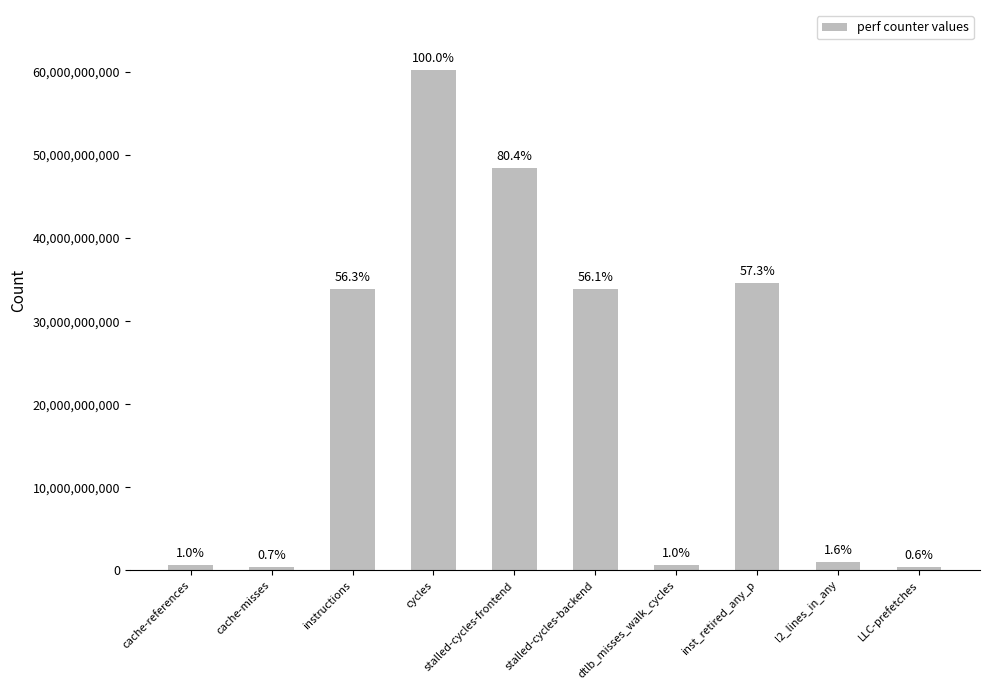

What is the minimum value shown in the chart?

348492362